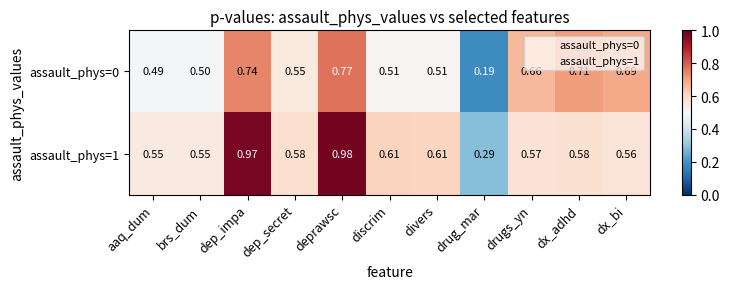

Which label corresponds to the smallest value in the chart?

drug_mar